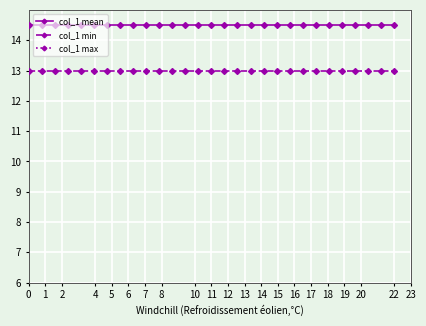

True or false: col_1 mean and col_1 min intersect in this chart.

False